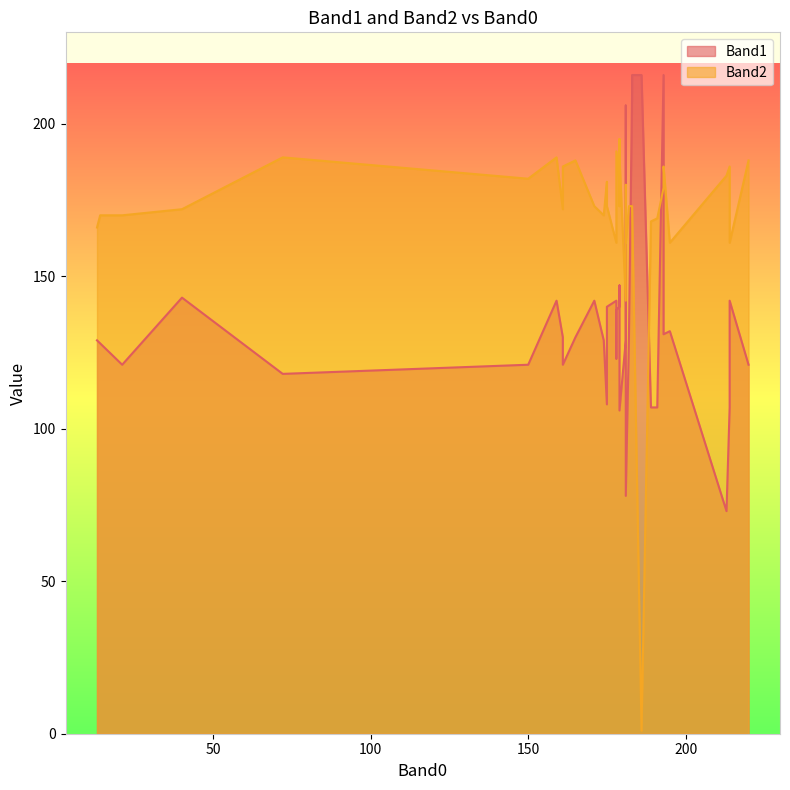

Is it true that Band1 equals 32 at 178?

False